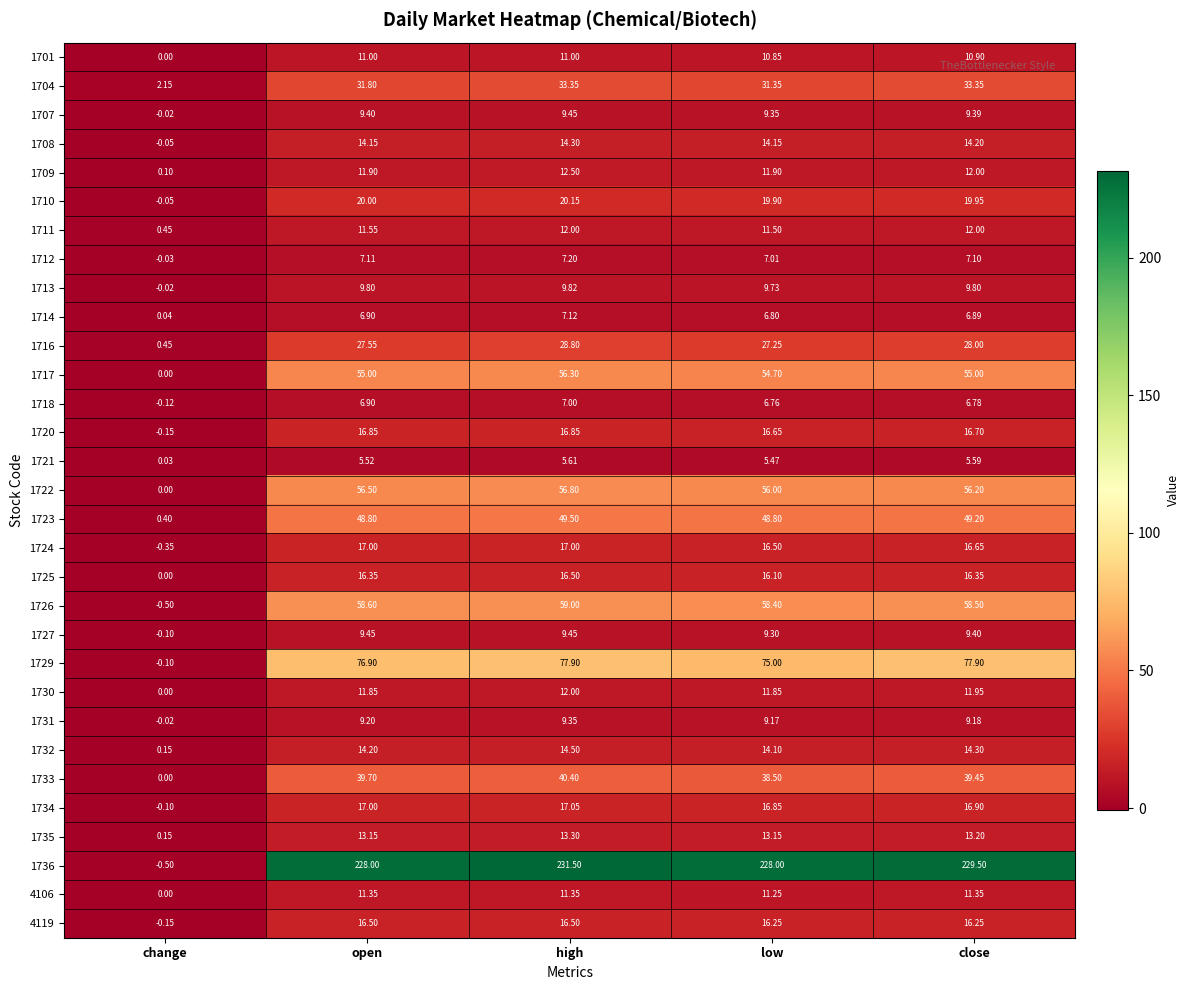

At which category does the chart reach its minimum across all series?

change